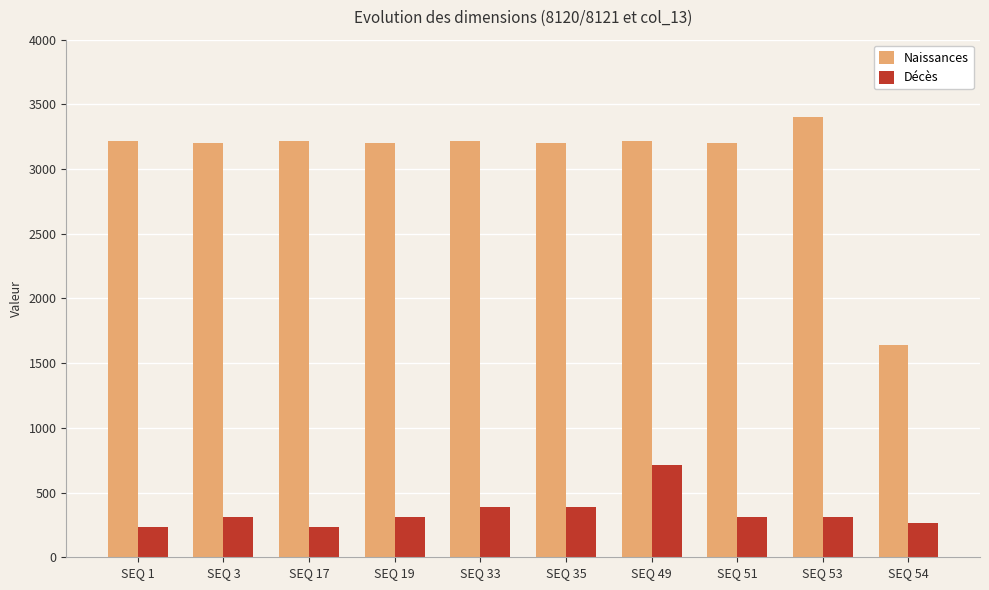

How many series are shown in this chart?

2